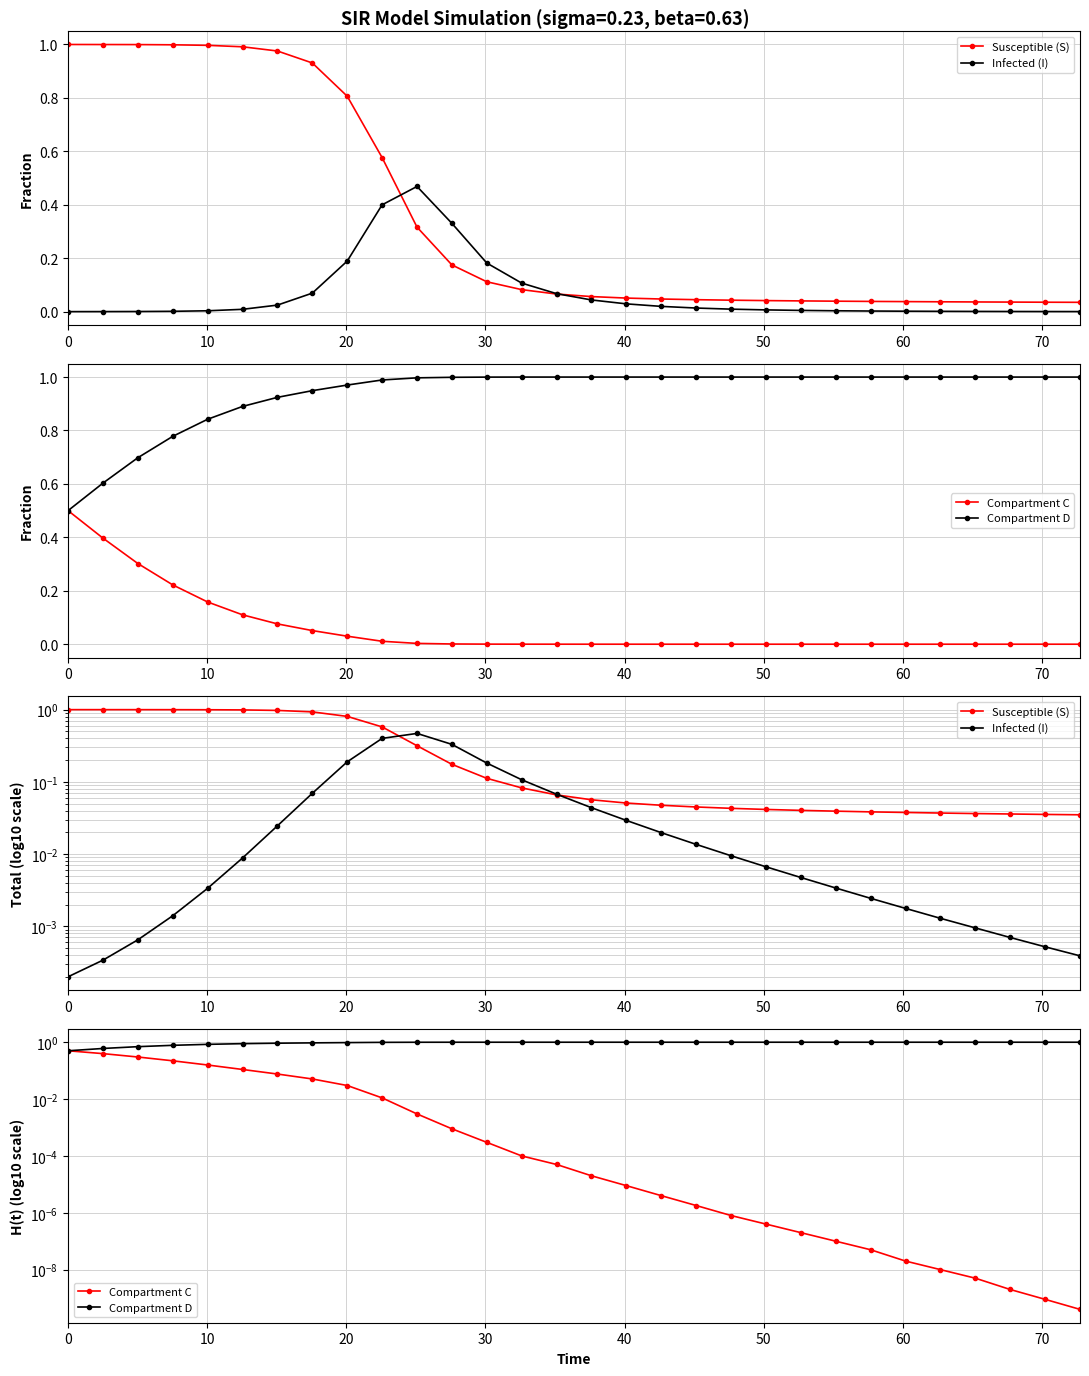

The Compartment C series shows 0.0 at 25. True or false?

False